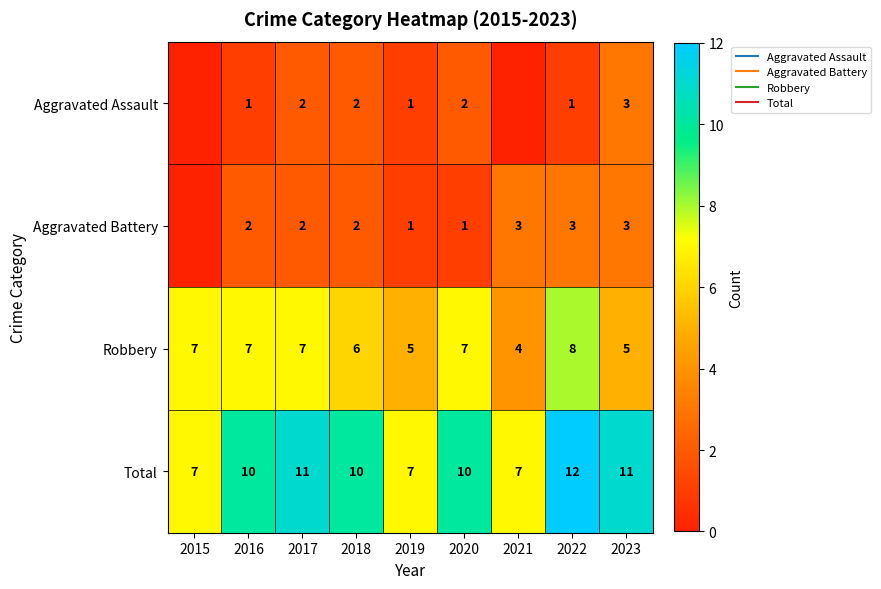

What is the difference between the Aggravated Assault values at 2017 and 2015?

2